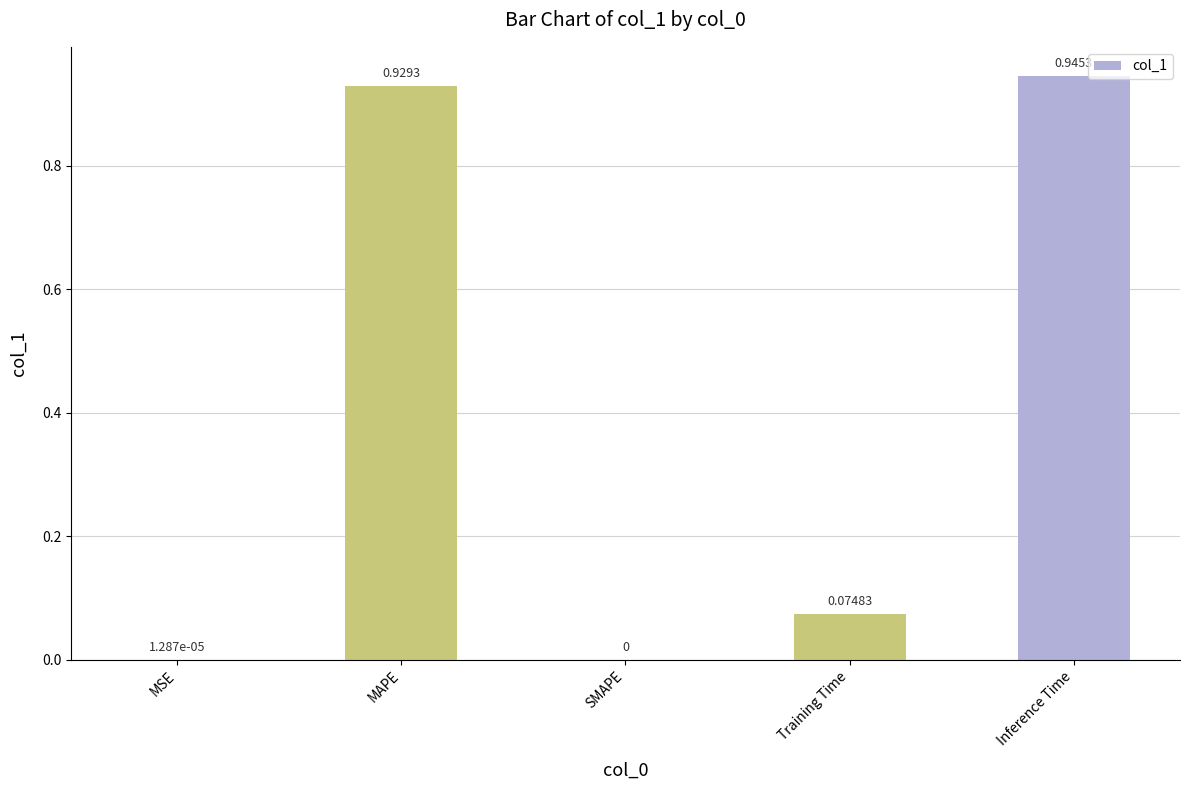

Which has a higher value, Inference Time or MAPE?

Inference Time